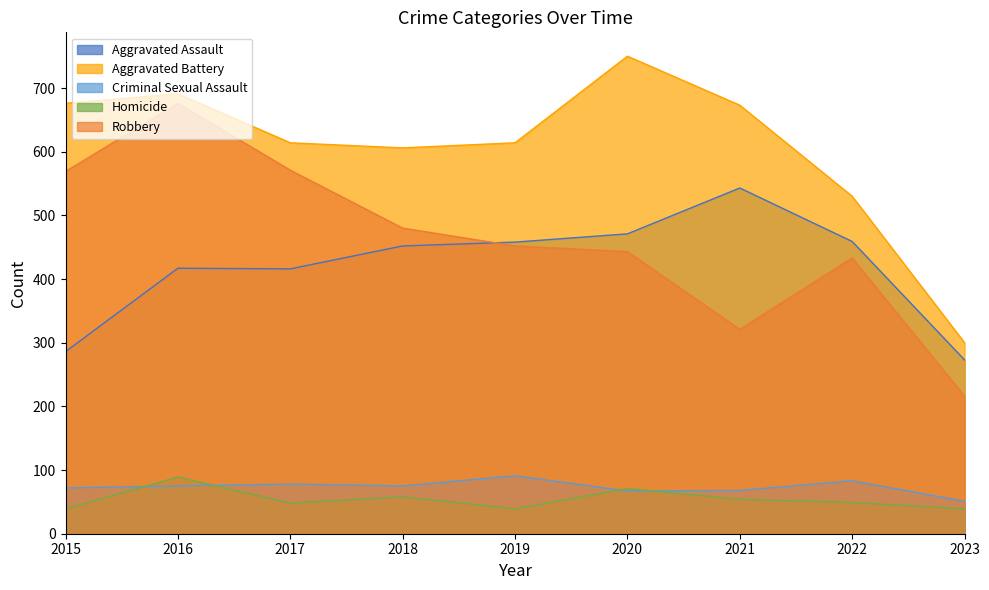

What is the difference between the Criminal Sexual Assault values at 2023 and 2021?

17